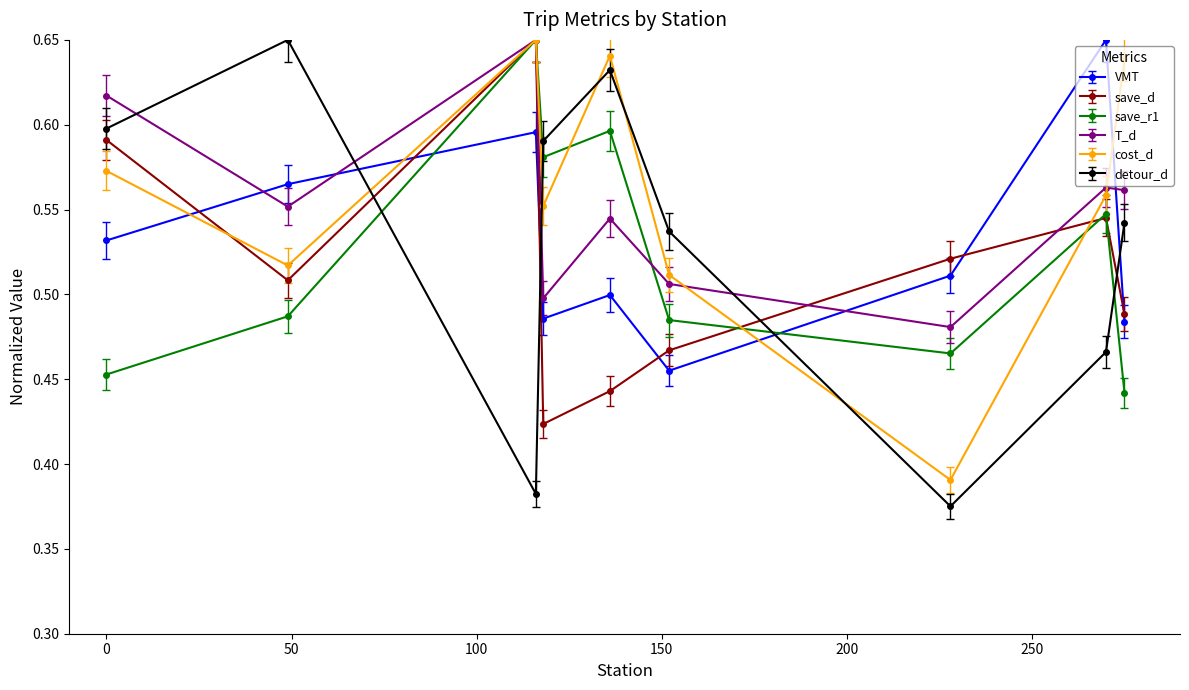

How many intersections are there between cost_d and detour_d?

5